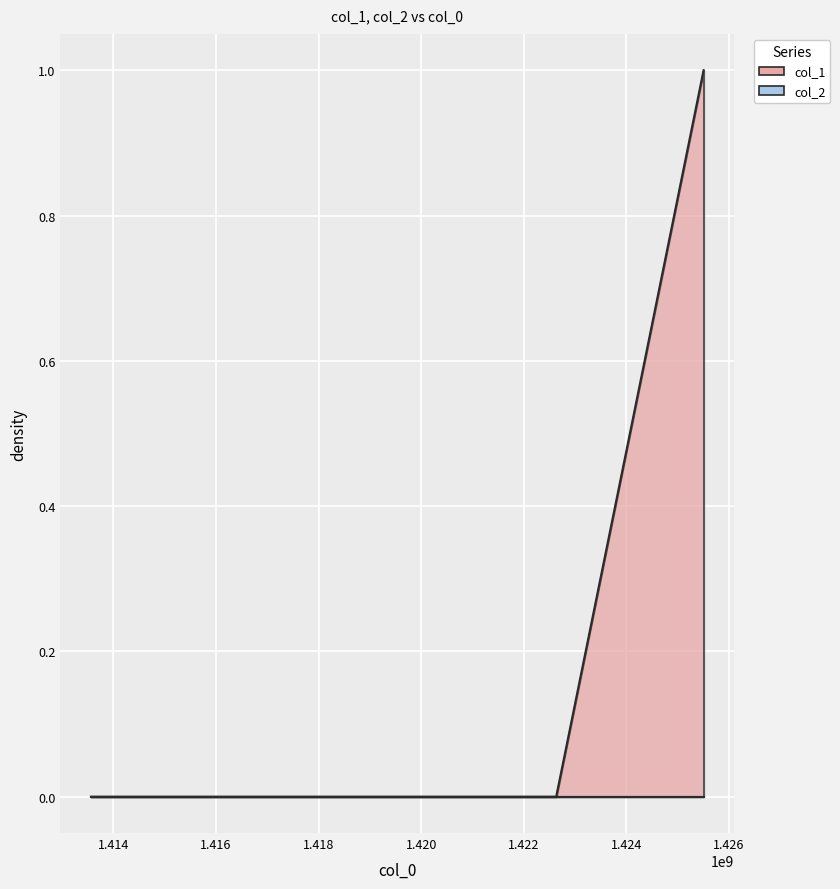

How many positive values are there?

1